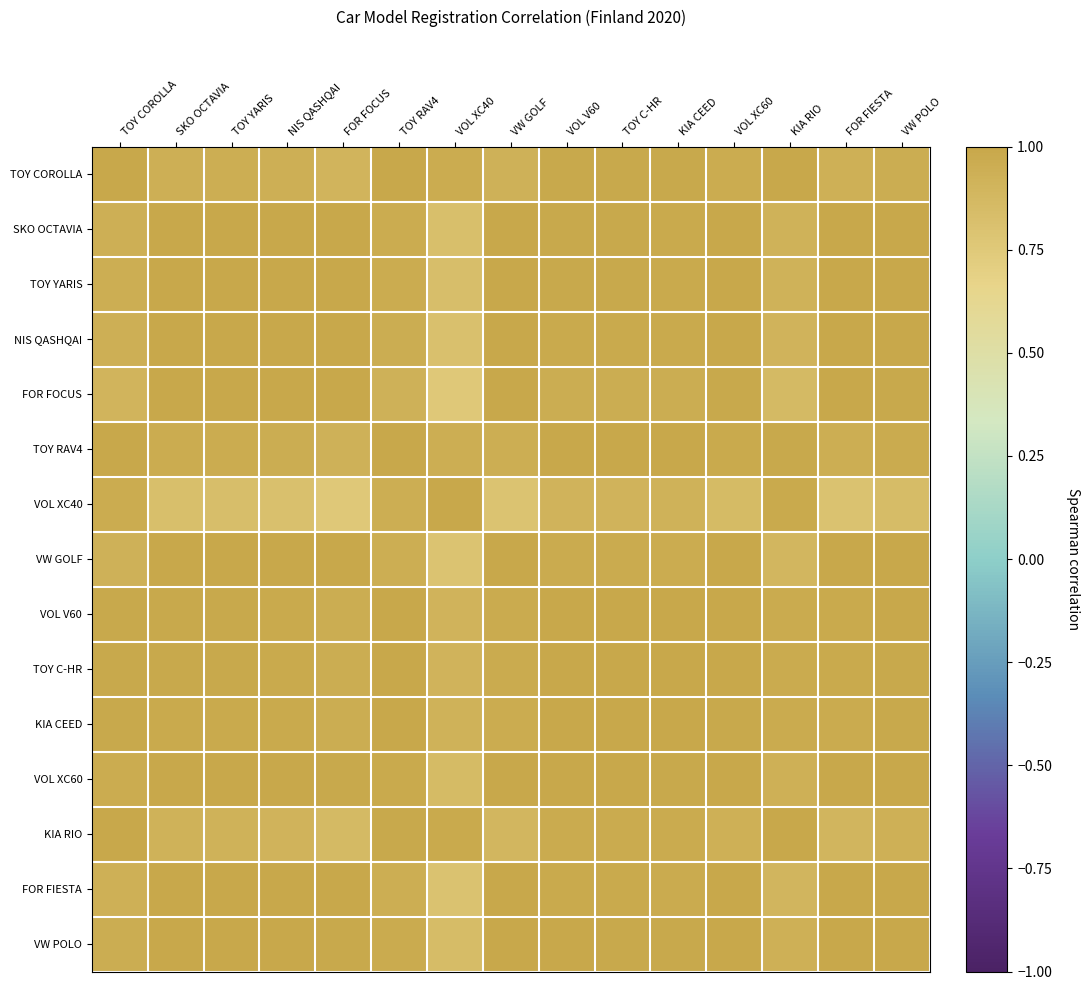

Reading left to right, what are all the values shown in this chart?

TOY COROLLA: TOY COROLLA=1.0	SKO OCTAVIA=0.9	TOY YARIS=0.9	NIS QASHQAI=0.9	FOR FOCUS=0.9	TOY RAV4=1.0	VOL XC40=1.0	VW GOLF=0.9	VOL V60=1.0	TOY C-HR=1.0	KIA CEED=1.0	VOL XC60=1.0	KIA RIO=1.0	FOR FIESTA=0.9	VW POLO=1.0
SKO OCTAVIA: TOY COROLLA=0.9	SKO OCTAVIA=1.0	TOY YARIS=1.0	NIS QASHQAI=1.0	FOR FOCUS=1.0	TOY RAV4=1.0	VOL XC40=0.8	VW GOLF=1.0	VOL V60=1.0	TOY C-HR=1.0	KIA CEED=1.0	VOL XC60=1.0	KIA RIO=0.9	FOR FIESTA=1.0	VW POLO=1.0
TOY YARIS: TOY COROLLA=0.9	SKO OCTAVIA=1.0	TOY YARIS=1.0	NIS QASHQAI=1.0	FOR FOCUS=1.0	TOY RAV4=1.0	VOL XC40=0.8	VW GOLF=1.0	VOL V60=1.0	TOY C-HR=1.0	KIA CEED=1.0	VOL XC60=1.0	KIA RIO=0.9	FOR FIESTA=1.0	VW POLO=1.0
NIS QASHQAI: TOY COROLLA=0.9	SKO OCTAVIA=1.0	TOY YARIS=1.0	NIS QASHQAI=1.0	FOR FOCUS=1.0	TOY RAV4=1.0	VOL XC40=0.8	VW GOLF=1.0	VOL V60=1.0	TOY C-HR=1.0	KIA CEED=1.0	VOL XC60=1.0	KIA RIO=0.9	FOR FIESTA=1.0	VW POLO=1.0
FOR FOCUS: TOY COROLLA=0.9	SKO OCTAVIA=1.0	TOY YARIS=1.0	NIS QASHQAI=1.0	FOR FOCUS=1.0	TOY RAV4=0.9	VOL XC40=0.8	VW GOLF=1.0	VOL V60=1.0	TOY C-HR=1.0	KIA CEED=1.0	VOL XC60=1.0	KIA RIO=0.9	FOR FIESTA=1.0	VW POLO=1.0
TOY RAV4: TOY COROLLA=1.0	SKO OCTAVIA=1.0	TOY YARIS=1.0	NIS QASHQAI=1.0	FOR FOCUS=0.9	TOY RAV4=1.0	VOL XC40=0.9	VW GOLF=0.9	VOL V60=1.0	TOY C-HR=1.0	KIA CEED=1.0	VOL XC60=1.0	KIA RIO=1.0	FOR FIESTA=1.0	VW POLO=1.0
VOL XC40: TOY COROLLA=1.0	SKO OCTAVIA=0.8	TOY YARIS=0.8	NIS QASHQAI=0.8	FOR FOCUS=0.8	TOY RAV4=0.9	VOL XC40=1.0	VW GOLF=0.8	VOL V60=0.9	TOY C-HR=0.9	KIA CEED=0.9	VOL XC60=0.9	KIA RIO=1.0	FOR FIESTA=0.8	VW POLO=0.8
VW GOLF: TOY COROLLA=0.9	SKO OCTAVIA=1.0	TOY YARIS=1.0	NIS QASHQAI=1.0	FOR FOCUS=1.0	TOY RAV4=0.9	VOL XC40=0.8	VW GOLF=1.0	VOL V60=1.0	TOY C-HR=1.0	KIA CEED=1.0	VOL XC60=1.0	KIA RIO=0.9	FOR FIESTA=1.0	VW POLO=1.0
VOL V60: TOY COROLLA=1.0	SKO OCTAVIA=1.0	TOY YARIS=1.0	NIS QASHQAI=1.0	FOR FOCUS=1.0	TOY RAV4=1.0	VOL XC40=0.9	VW GOLF=1.0	VOL V60=1.0	TOY C-HR=1.0	KIA CEED=1.0	VOL XC60=1.0	KIA RIO=1.0	FOR FIESTA=1.0	VW POLO=1.0
TOY C-HR: TOY COROLLA=1.0	SKO OCTAVIA=1.0	TOY YARIS=1.0	NIS QASHQAI=1.0	FOR FOCUS=1.0	TOY RAV4=1.0	VOL XC40=0.9	VW GOLF=1.0	VOL V60=1.0	TOY C-HR=1.0	KIA CEED=1.0	VOL XC60=1.0	KIA RIO=1.0	FOR FIESTA=1.0	VW POLO=1.0
KIA CEED: TOY COROLLA=1.0	SKO OCTAVIA=1.0	TOY YARIS=1.0	NIS QASHQAI=1.0	FOR FOCUS=1.0	TOY RAV4=1.0	VOL XC40=0.9	VW GOLF=1.0	VOL V60=1.0	TOY C-HR=1.0	KIA CEED=1.0	VOL XC60=1.0	KIA RIO=1.0	FOR FIESTA=1.0	VW POLO=1.0
VOL XC60: TOY COROLLA=1.0	SKO OCTAVIA=1.0	TOY YARIS=1.0	NIS QASHQAI=1.0	FOR FOCUS=1.0	TOY RAV4=1.0	VOL XC40=0.9	VW GOLF=1.0	VOL V60=1.0	TOY C-HR=1.0	KIA CEED=1.0	VOL XC60=1.0	KIA RIO=0.9	FOR FIESTA=1.0	VW POLO=1.0
KIA RIO: TOY COROLLA=1.0	SKO OCTAVIA=0.9	TOY YARIS=0.9	NIS QASHQAI=0.9	FOR FOCUS=0.9	TOY RAV4=1.0	VOL XC40=1.0	VW GOLF=0.9	VOL V60=1.0	TOY C-HR=1.0	KIA CEED=1.0	VOL XC60=0.9	KIA RIO=1.0	FOR FIESTA=0.9	VW POLO=0.9
FOR FIESTA: TOY COROLLA=0.9	SKO OCTAVIA=1.0	TOY YARIS=1.0	NIS QASHQAI=1.0	FOR FOCUS=1.0	TOY RAV4=1.0	VOL XC40=0.8	VW GOLF=1.0	VOL V60=1.0	TOY C-HR=1.0	KIA CEED=1.0	VOL XC60=1.0	KIA RIO=0.9	FOR FIESTA=1.0	VW POLO=1.0
VW POLO: TOY COROLLA=1.0	SKO OCTAVIA=1.0	TOY YARIS=1.0	NIS QASHQAI=1.0	FOR FOCUS=1.0	TOY RAV4=1.0	VOL XC40=0.8	VW GOLF=1.0	VOL V60=1.0	TOY C-HR=1.0	KIA CEED=1.0	VOL XC60=1.0	KIA RIO=0.9	FOR FIESTA=1.0	VW POLO=1.0